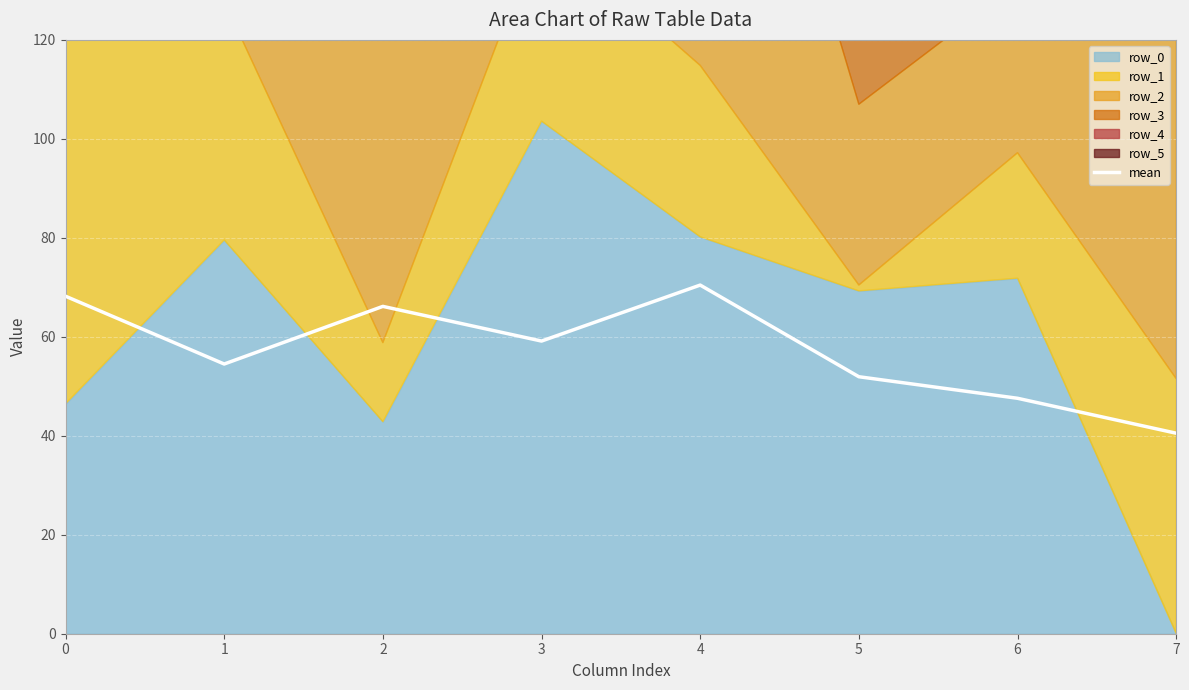

What is the value of the 3rd point from the left?

66.1